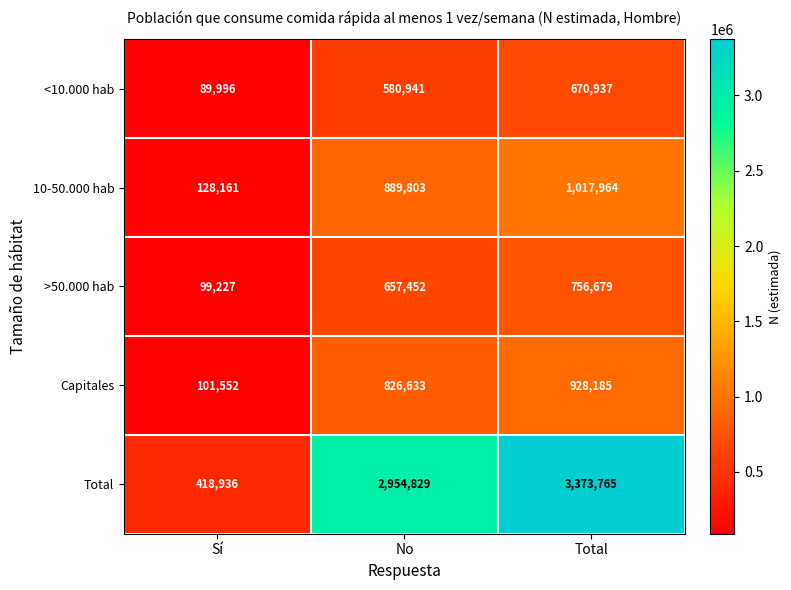

The value of Total at Total is 5247403. True or false?

False